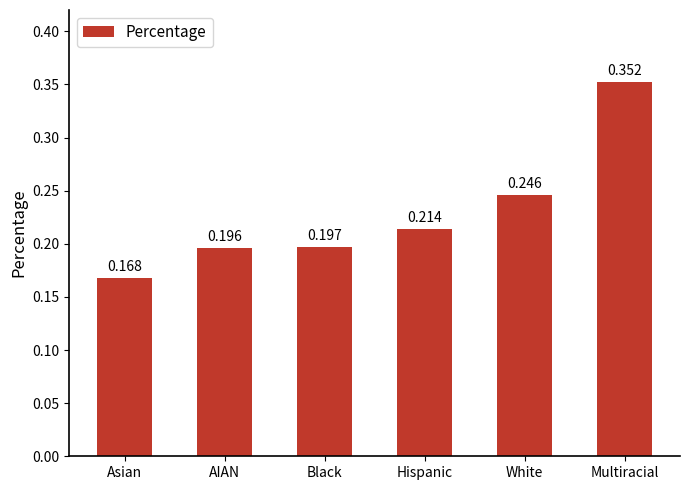

Which category has the highest value across all series?

Multiracial